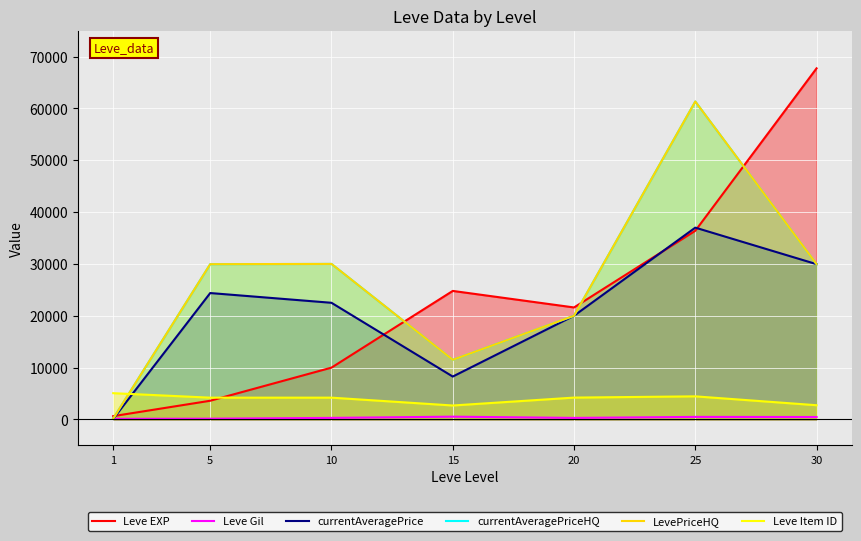

True or false: LevePriceHQ and currentAveragePriceHQ cross at least once.

False